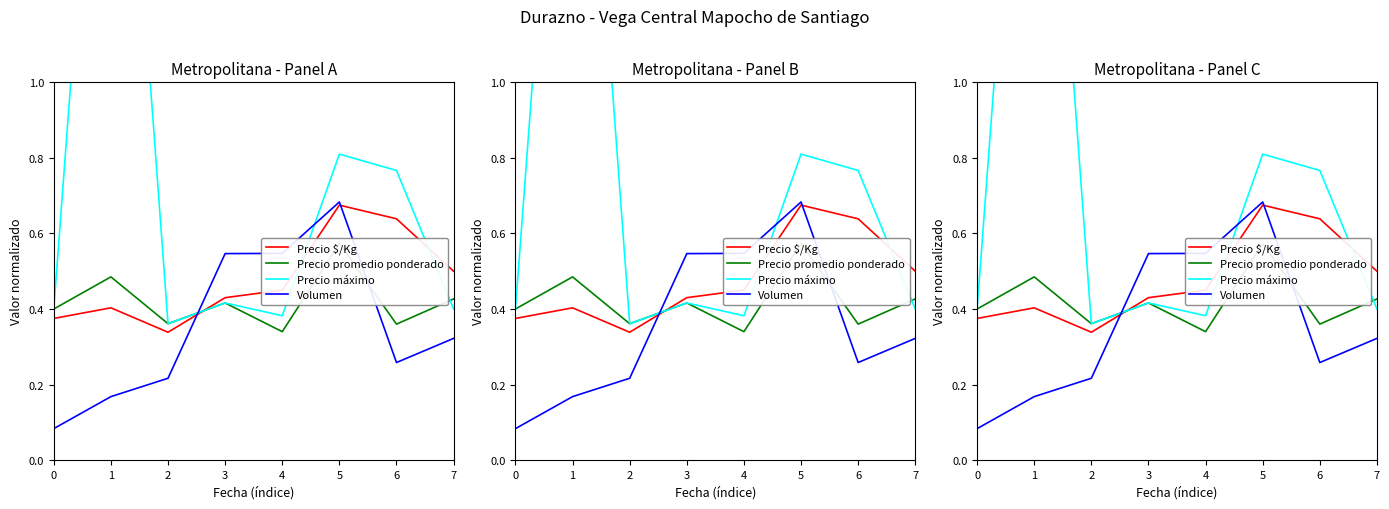

Is it true that Precio máximo equals 0.4 at 3?

True